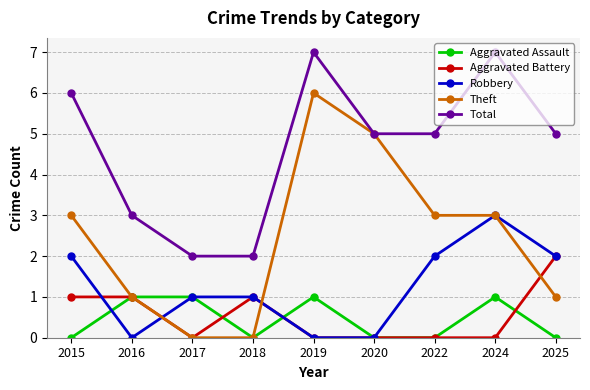

What are all the series names shown in the legend?

Aggravated Assault, Aggravated Battery, Robbery, Theft, Total